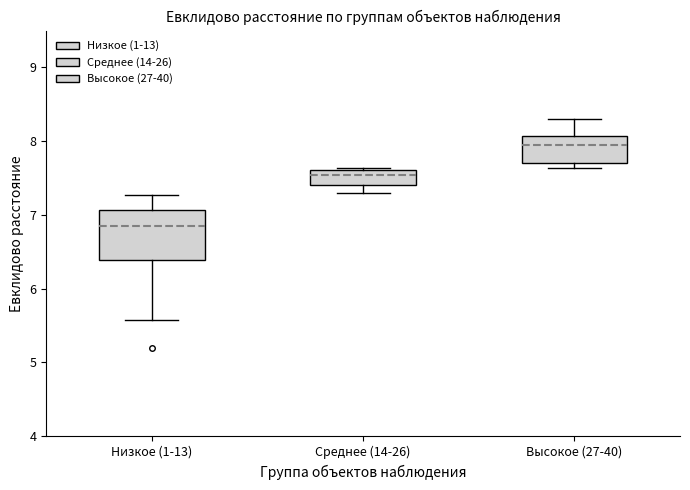

Where is the lower edge of the box for Низкое (1-13) on the y-axis? The values are not printed on the chart, so give them approximately, as read against the axis.

6.4